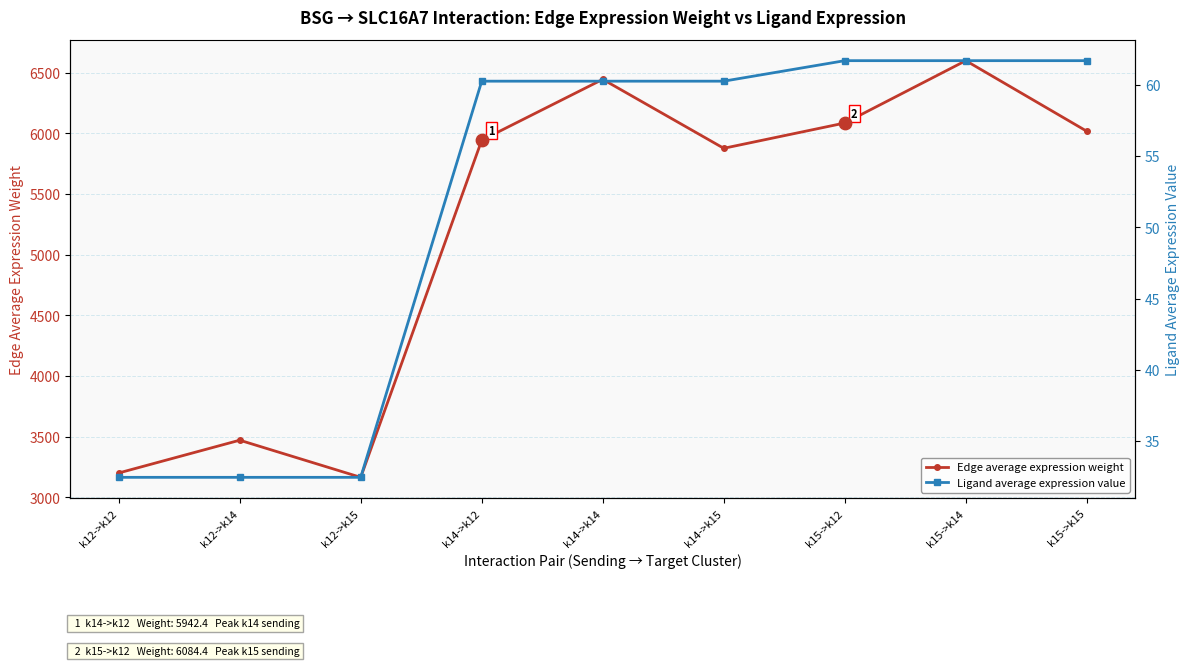

What is the total value across all series at k12->k12?

3232.5